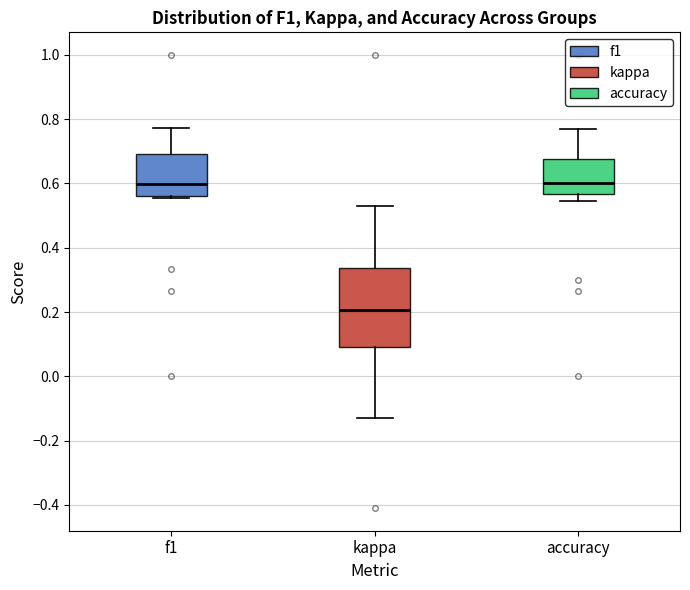

Comparing the boxes themselves (not the whiskers), which one is the tallest?

kappa